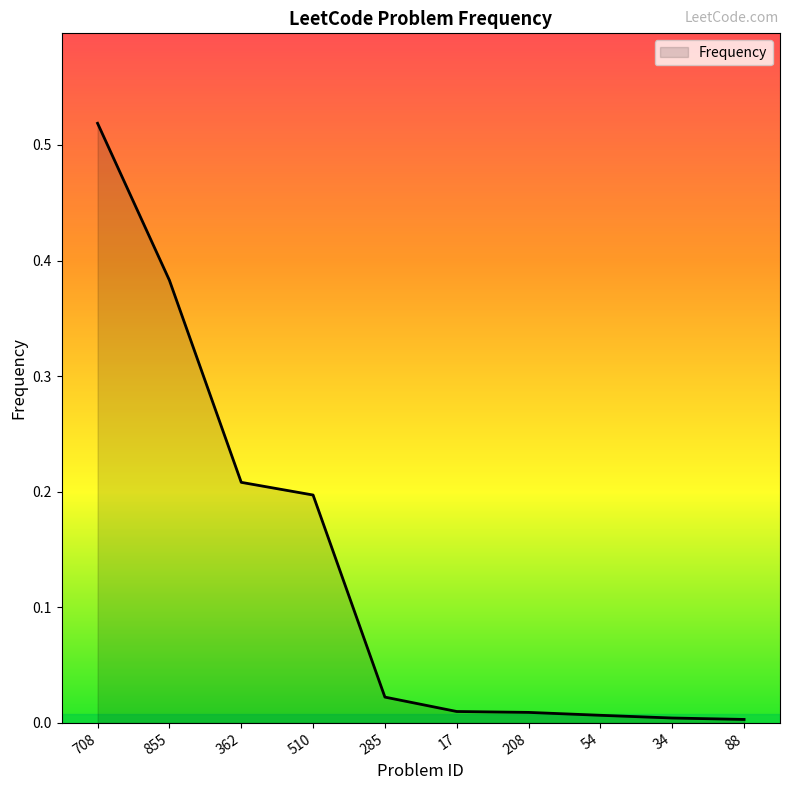

Is it true that the value at 88 is 0.0?

True